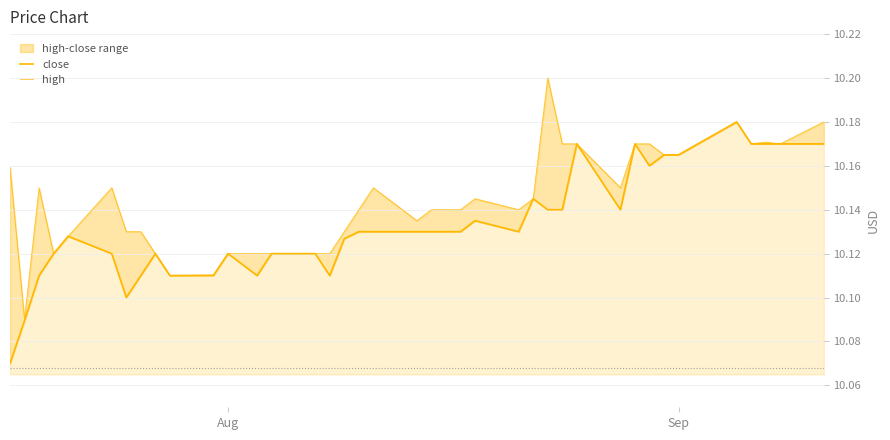

True or false: high and close cross at least once.

False